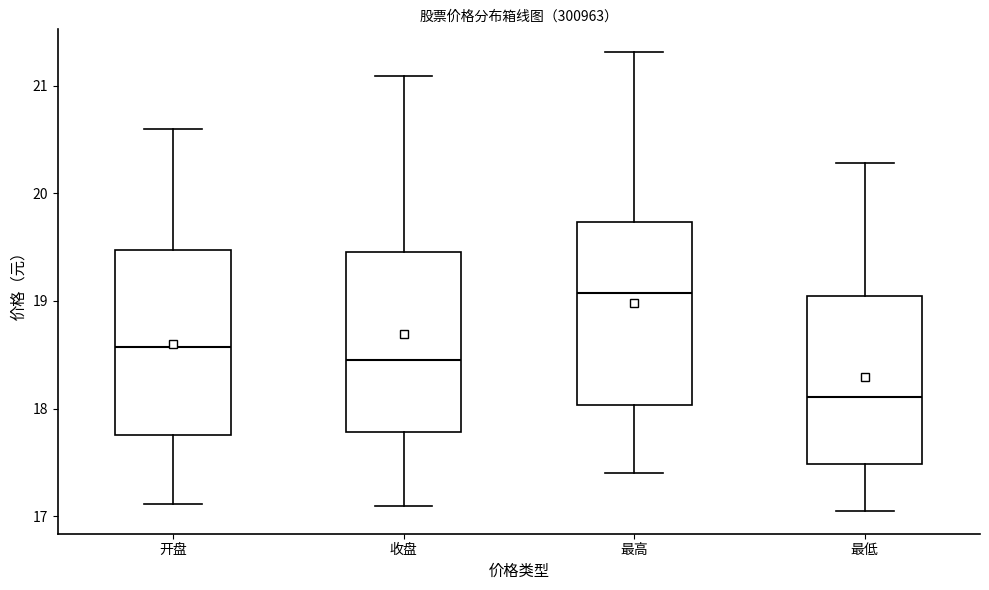

Which box's median line is the highest?

最高